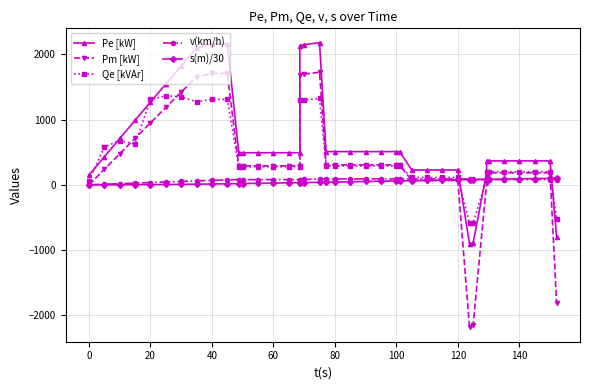

What is the sum of all s(m)/30 values?

1828.5